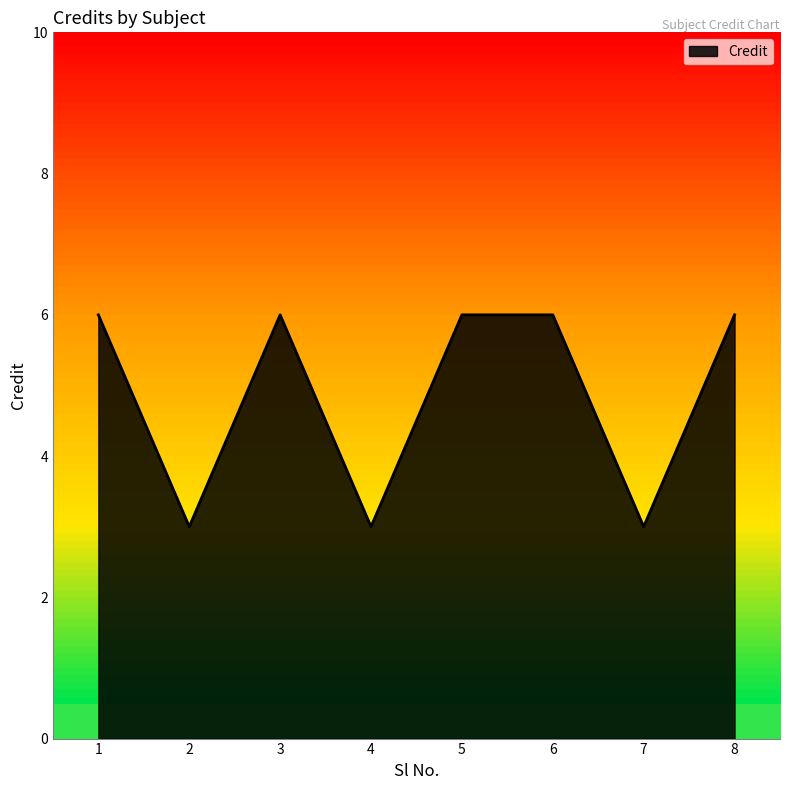

What is the greatest value displayed?

6